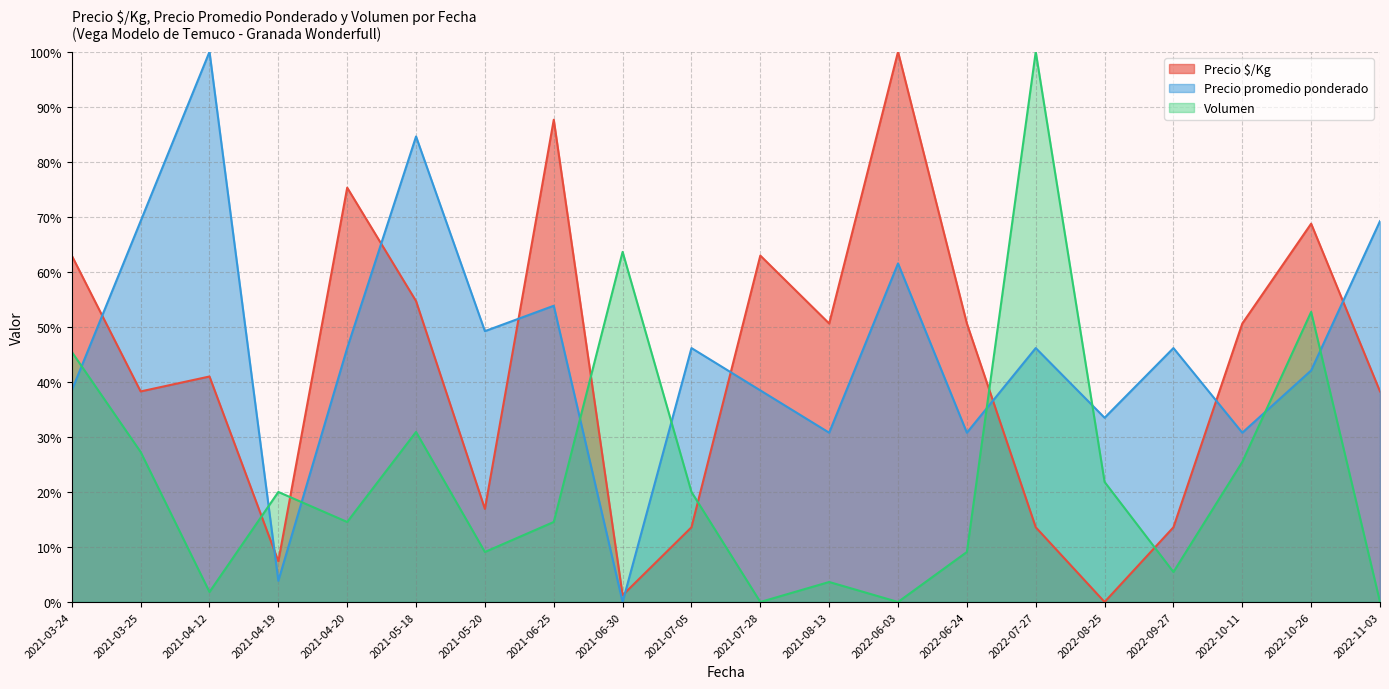

True or false: Precio $/Kg and Precio promedio ponderado intersect in this chart.

True